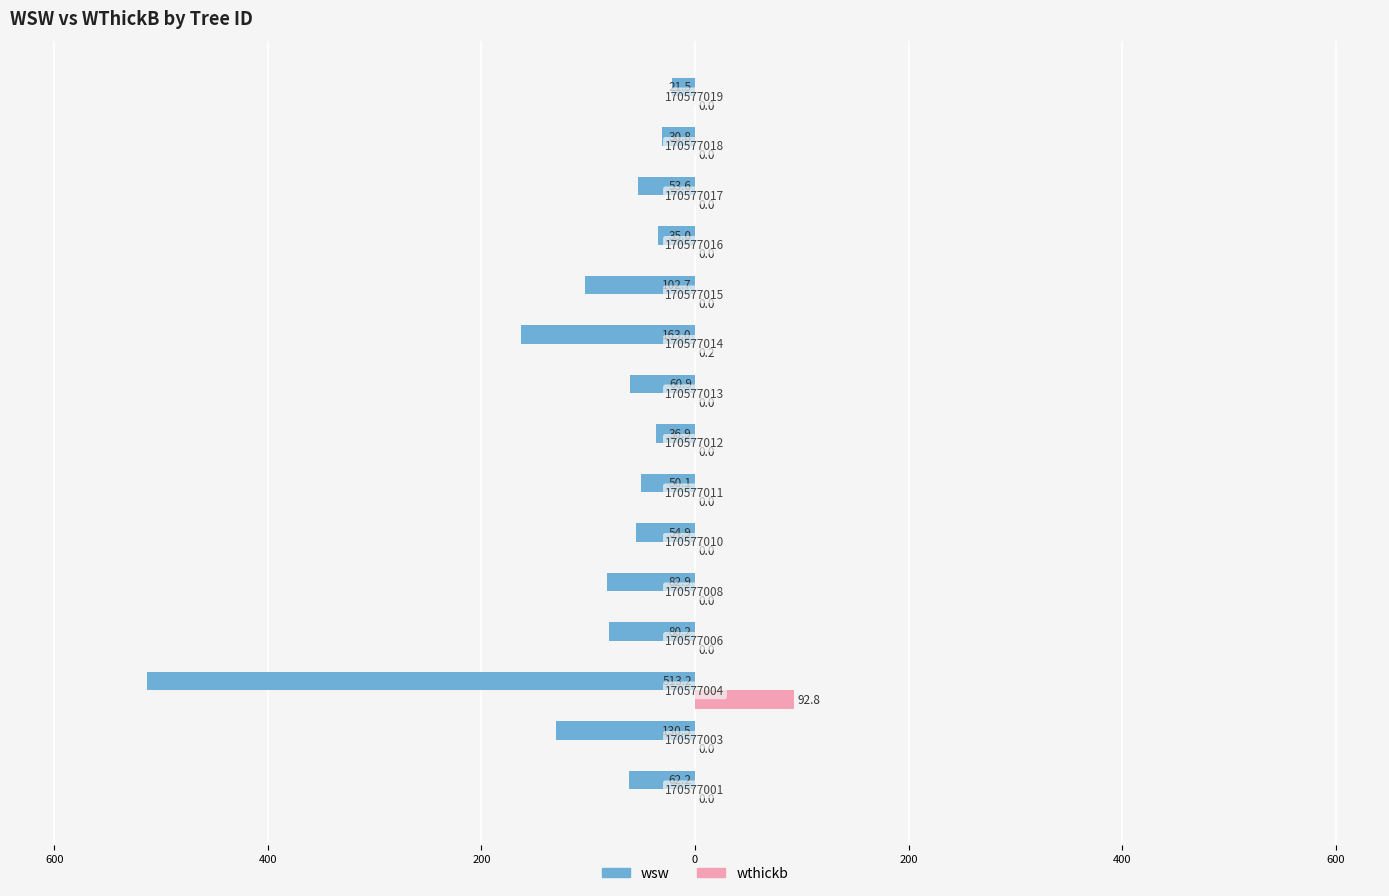

Reading right to left, what are all the values shown in this chart?

wsw: -21.5	-30.8	-53.6	-35.0	-102.7	-163.0	-60.9	-36.9	-50.1	-54.9	-82.9	-80.2	-513.2	-130.5	-62.2
wthickb: 0.0	0.0	0.0	0.0	0.0	0.2	0.0	0.0	0.0	0.0	0.0	0.0	92.8	0.0	0.0